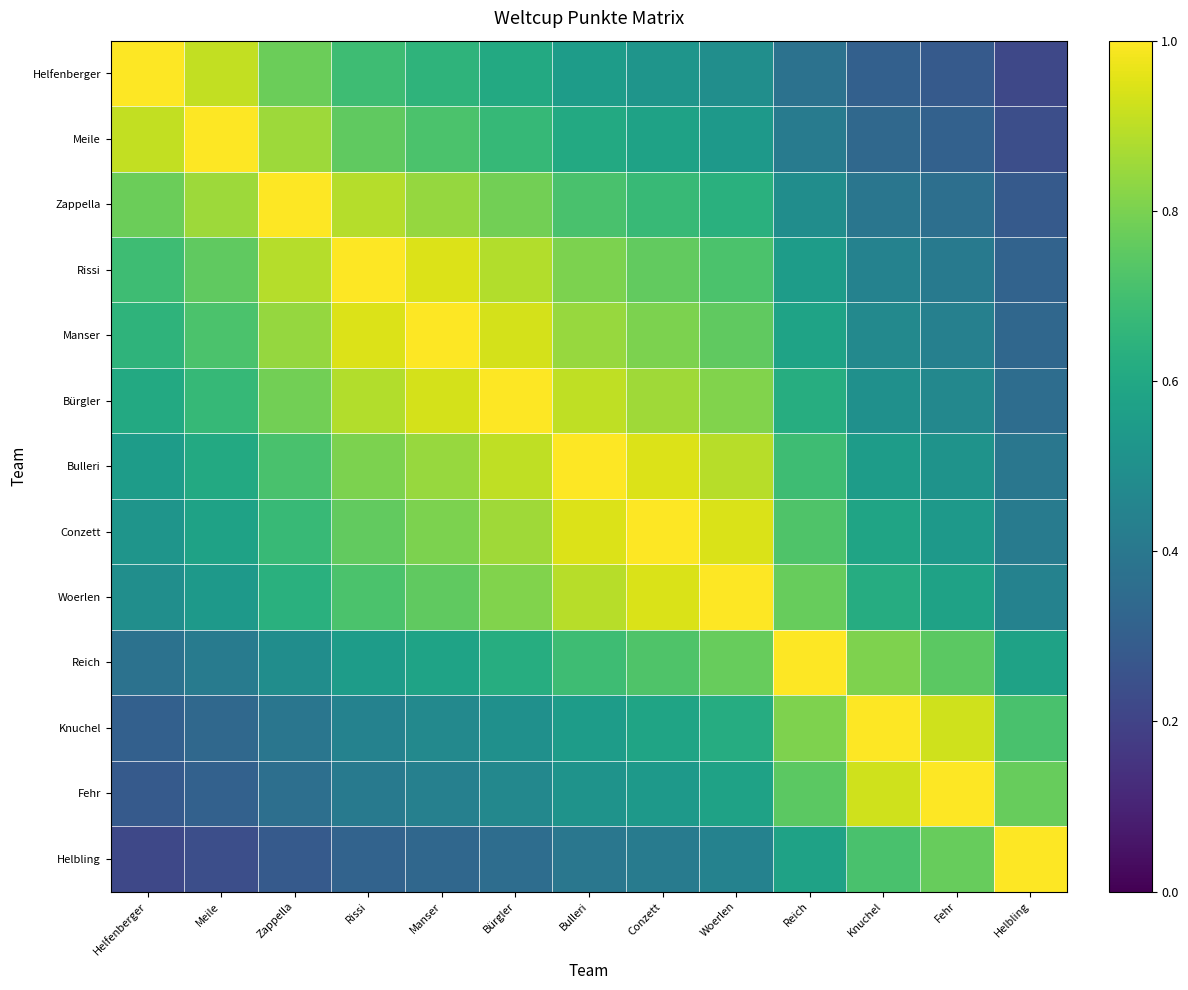

What is the difference between the highest and lowest values at Fehr?

0.7